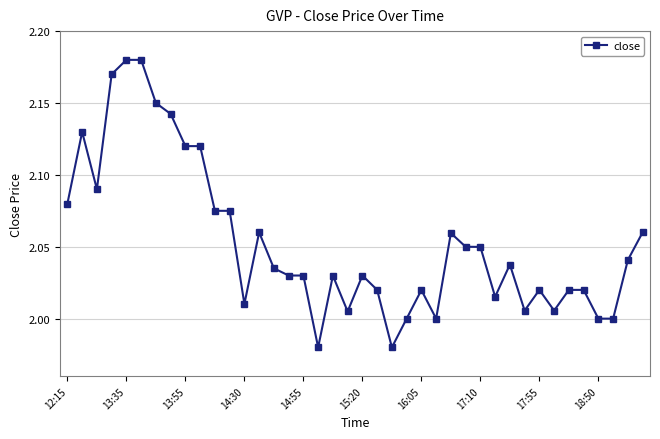

What is the sum of all values?

82.1